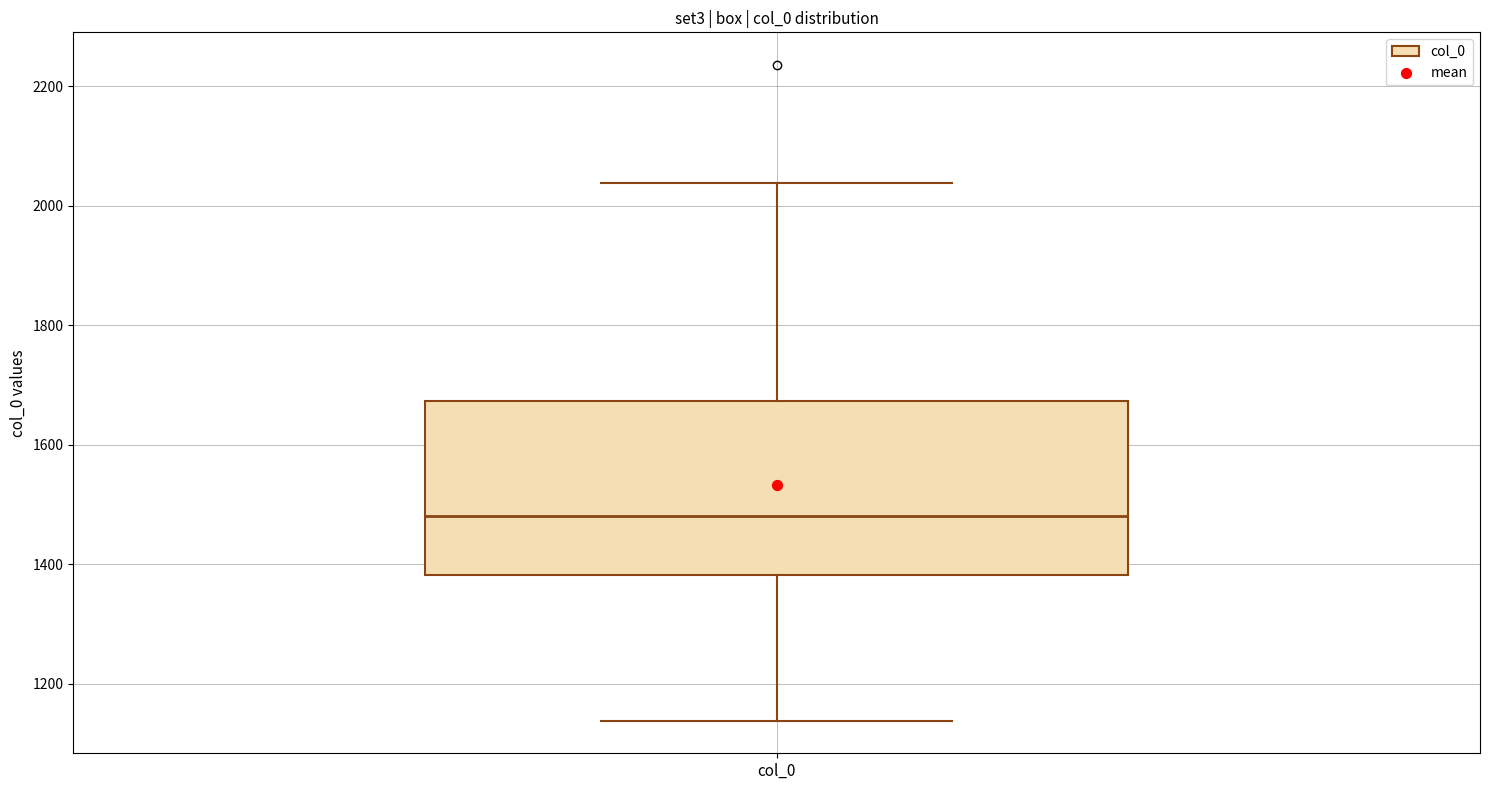

Where is the lower edge of the box for col_0 on the y-axis? The values are not printed on the chart, so give them approximately, as read against the axis.

1380